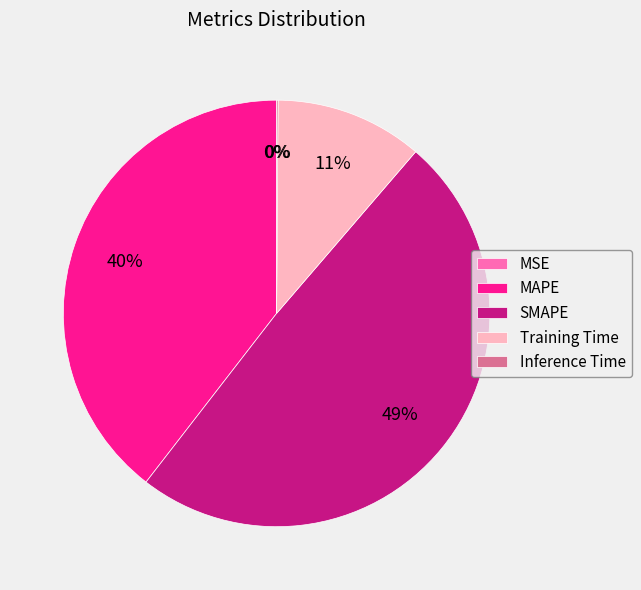

Which category has the biggest portion of the pie?

SMAPE